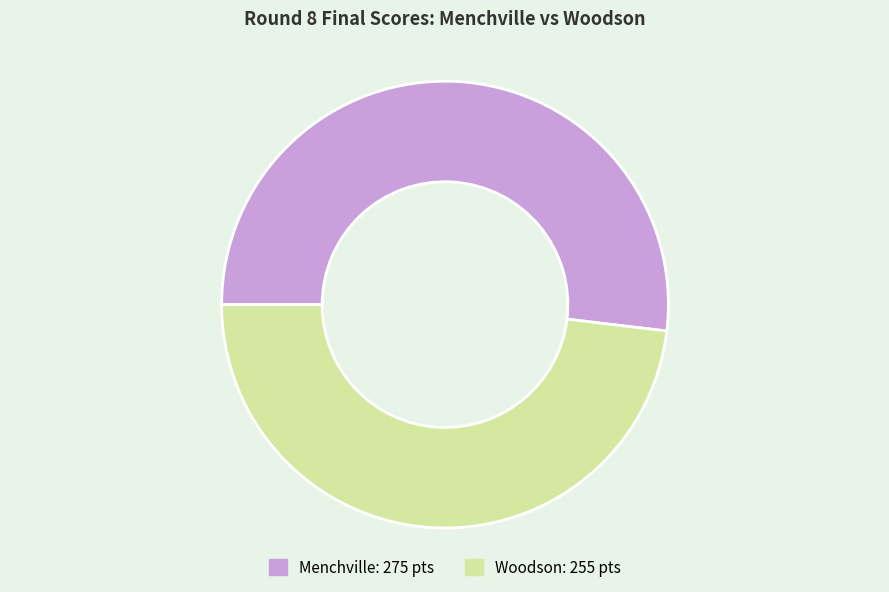

Do Woodson and Menchville together represent more than half of the pie?

Yes